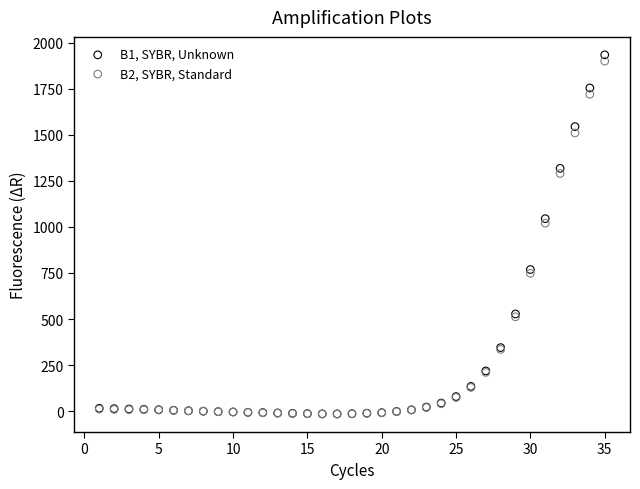

Which series has the largest Y range (max minus min)?

B1, SYBR, Unknown